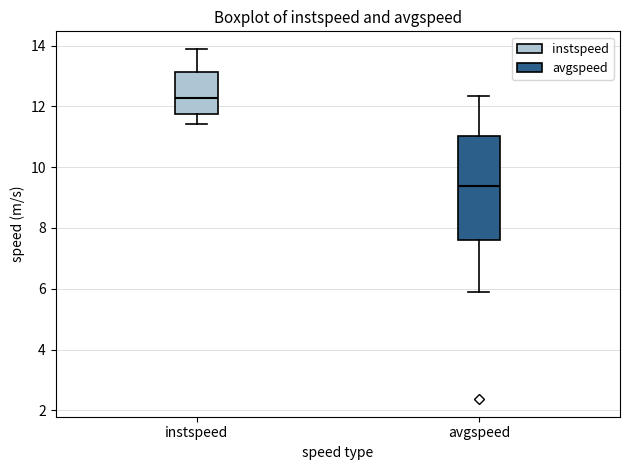

Which box's median line is the highest?

instspeed